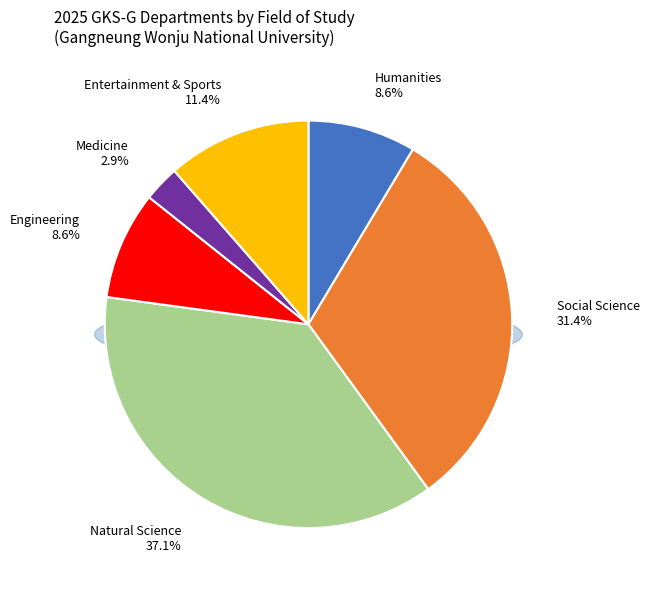

Is it true that Social Science is 31% of the pie?

True